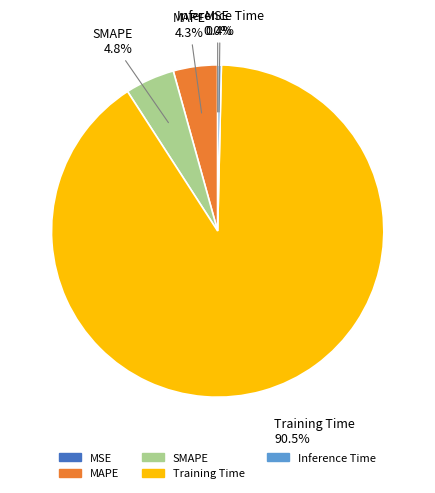

Between SMAPE and Inference Time, which is larger?

SMAPE